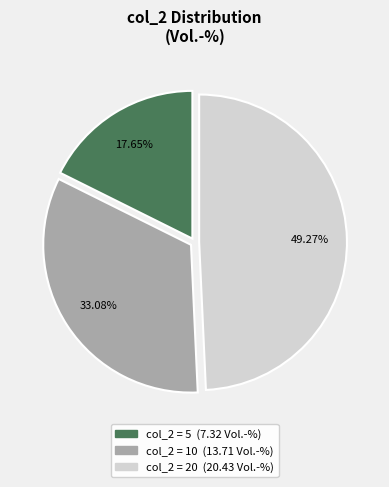

Is there a majority slice in this chart?

No